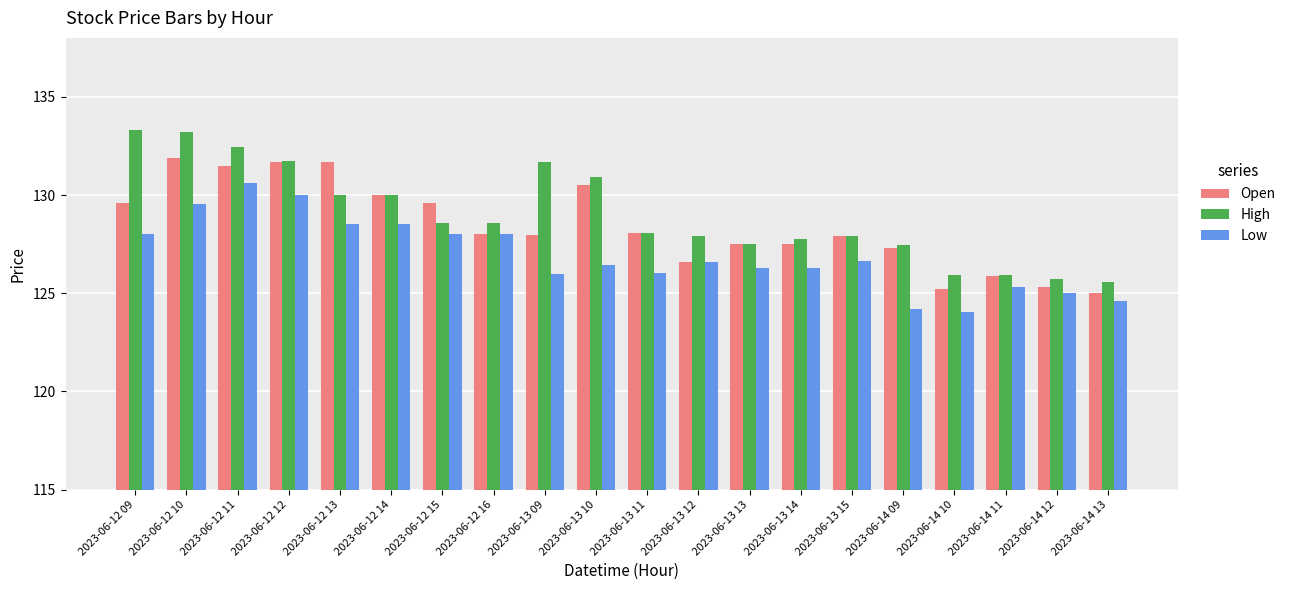

What is the highest value of the Low series?

130.6